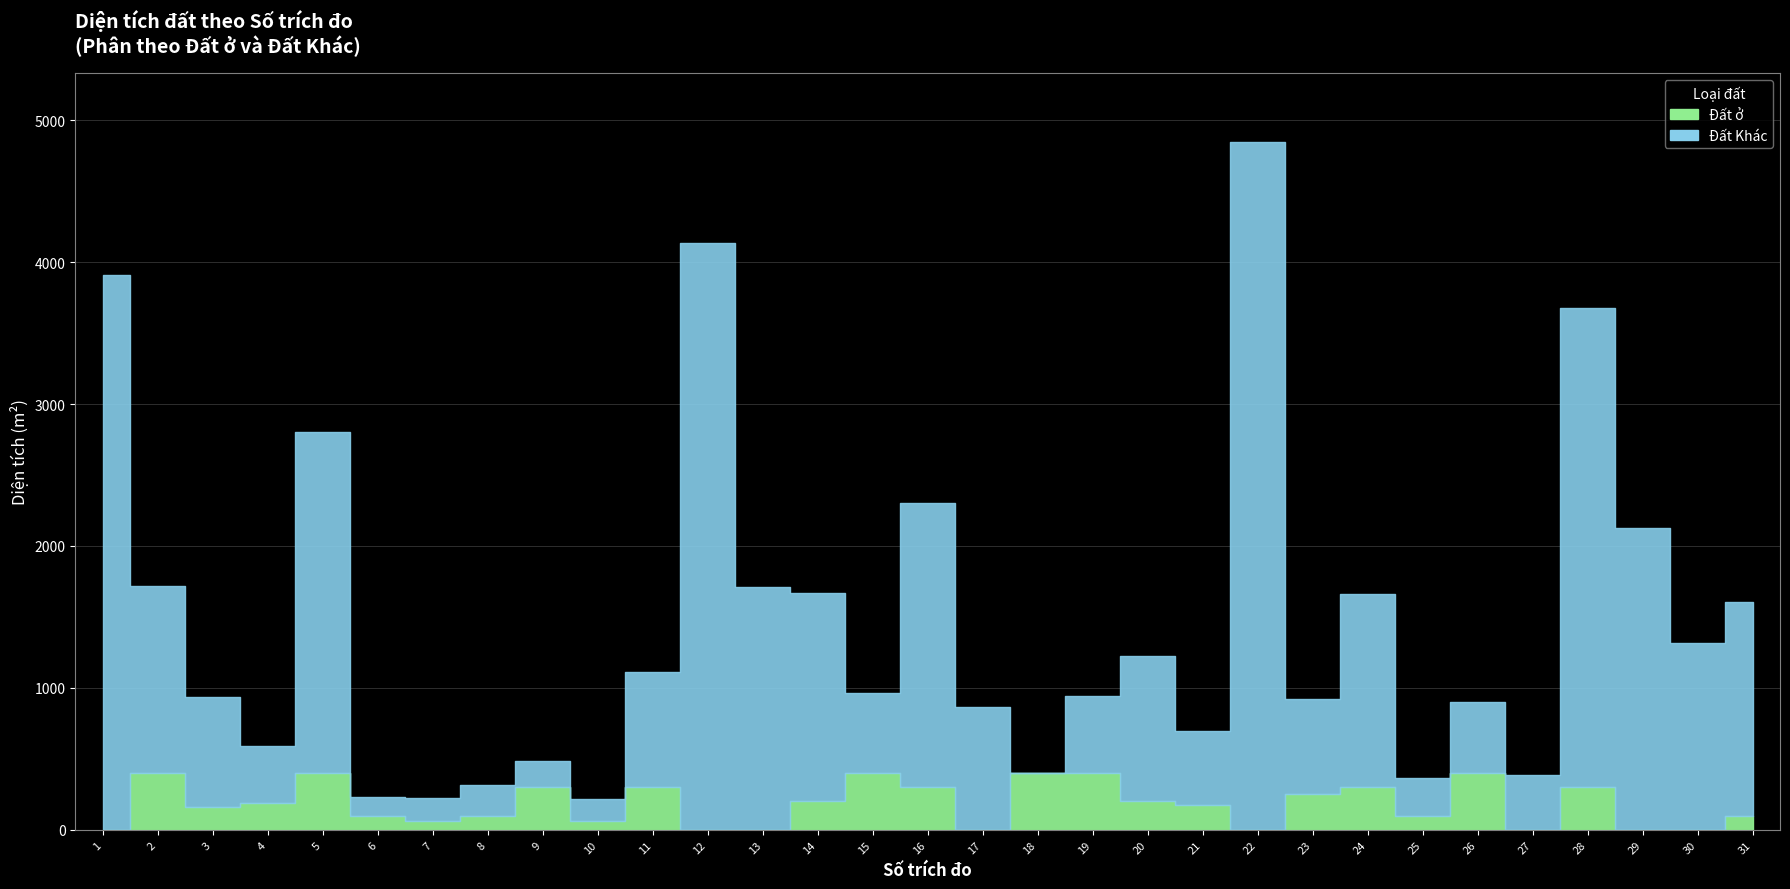

The value of Diện tích at 25 is 368.2. True or false?

True